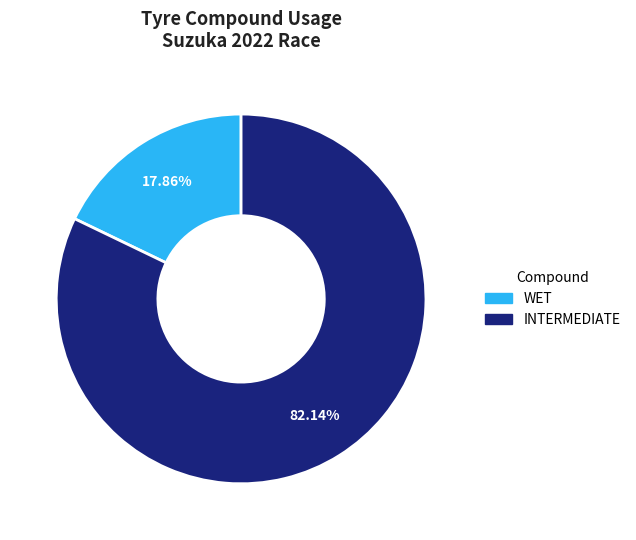

How many slices are in this pie chart?

2